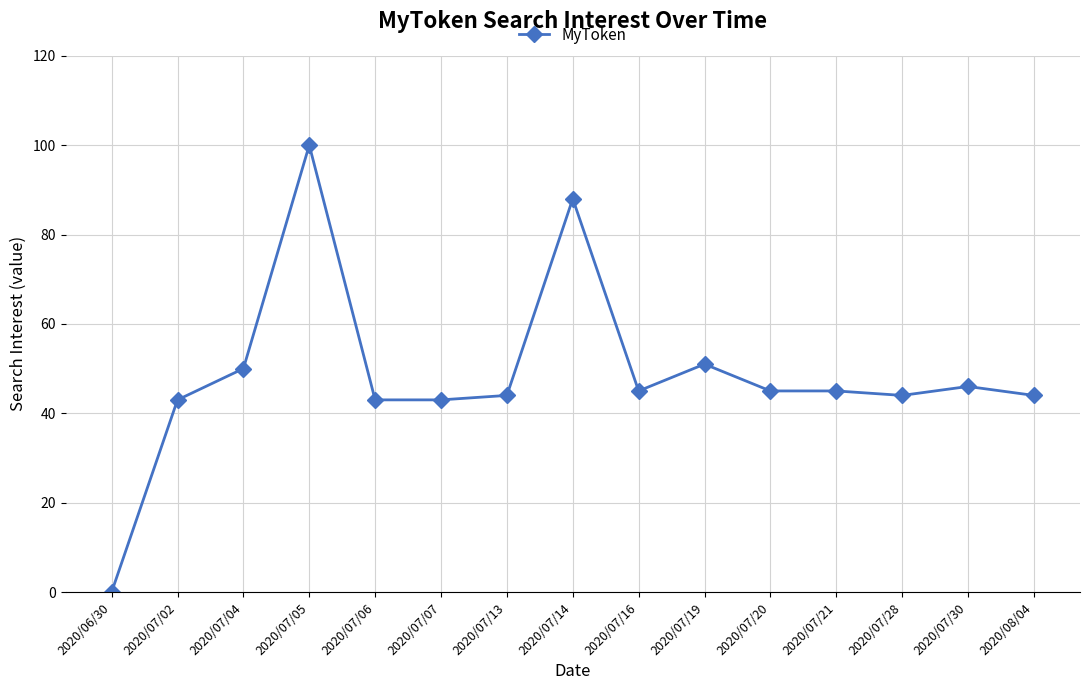

What is the maximum value shown in the chart?

100